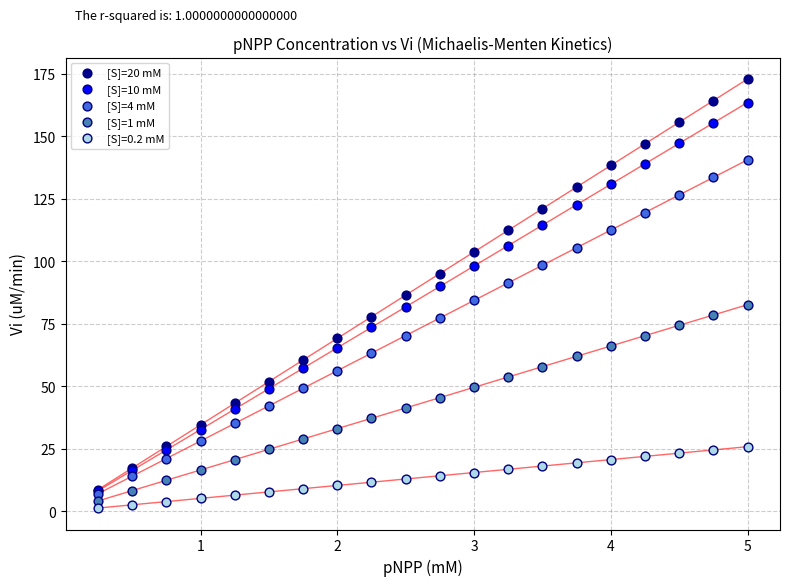

What are all the series names shown in the legend?

[S]=20 mM, [S]=10 mM, [S]=4 mM, [S]=1 mM, [S]=0.2 mM